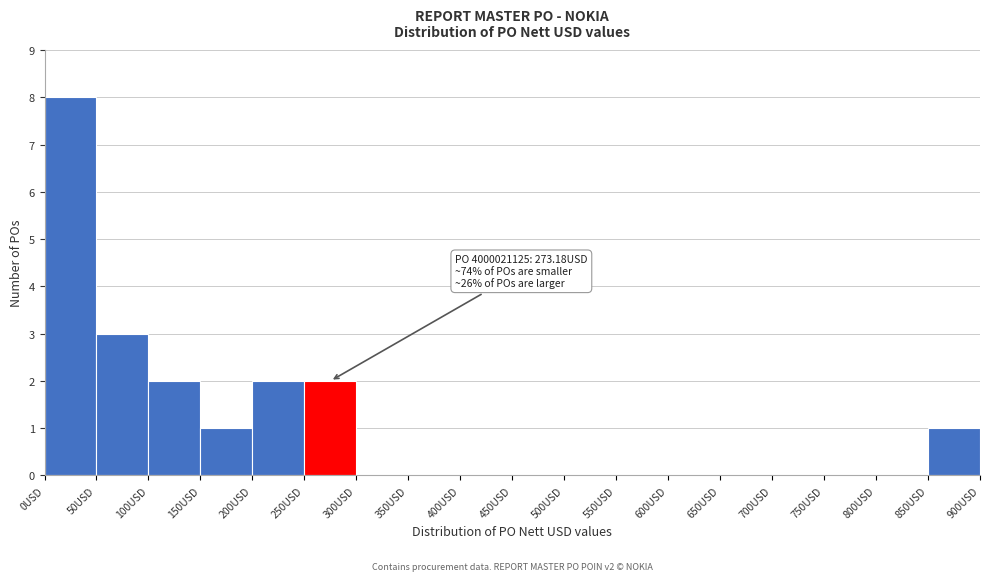

Which range on the x-axis has the tallest bar?

0 to 50